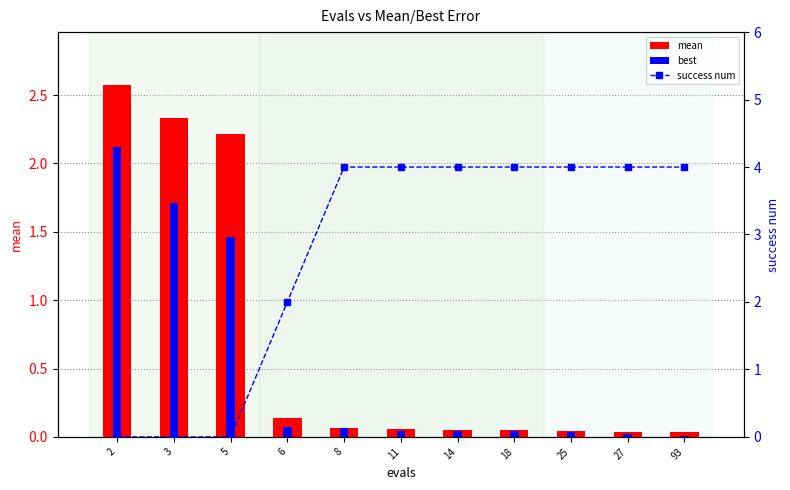

Reading left to right, what are all the values shown in this chart?

mean: 2.6	2.3	2.2	0.1	0.1	0.1	0.1	0.0	0.0	0.0	0.0
best: 2.1	1.7	1.5	0.1	0.1	0.0	0.0	0.0	0.0	0.0	0.0
success num: 0.0	0.0	0.0	2.0	4.0	4.0	4.0	4.0	4.0	4.0	4.0